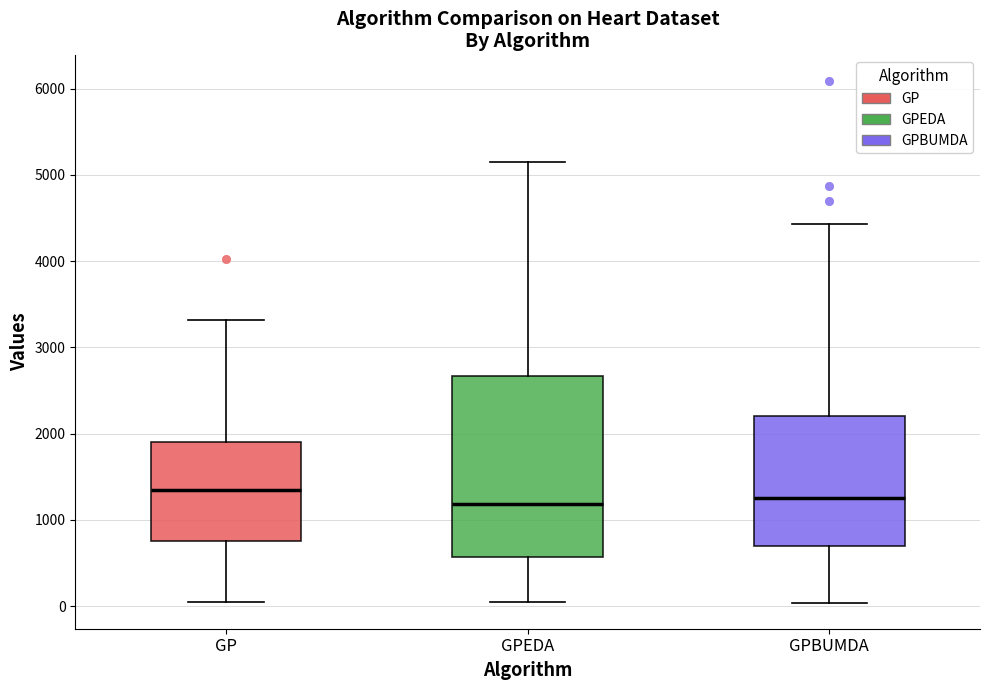

Reading left to right, transcribe this box plot: for each box, give where its median line is, the range the box spans, and where its two whiskers end, as read against the y-axis. The values are not printed on the chart, so give them approximately, as read against the axis.

GP: median 1300, box 800 to 1900, whiskers 100 to 3300
GPEDA: median 1200, box 600 to 2700, whiskers 0 to 5100
GPBUMDA: median 1300, box 700 to 2200, whiskers 0 to 4400